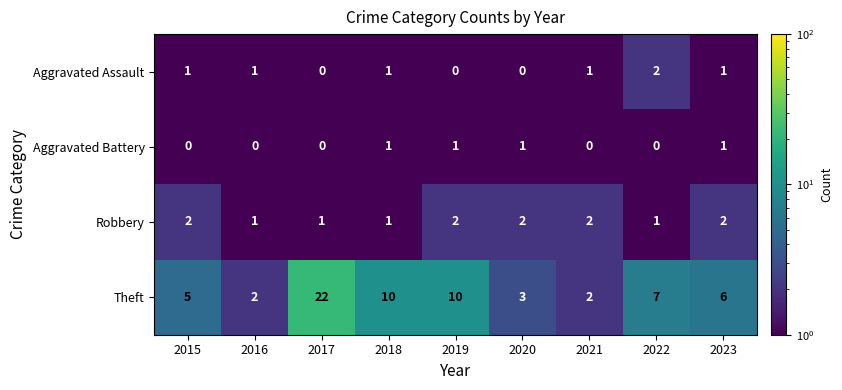

Count the Aggravated Battery values in the range 0 to 1.

9